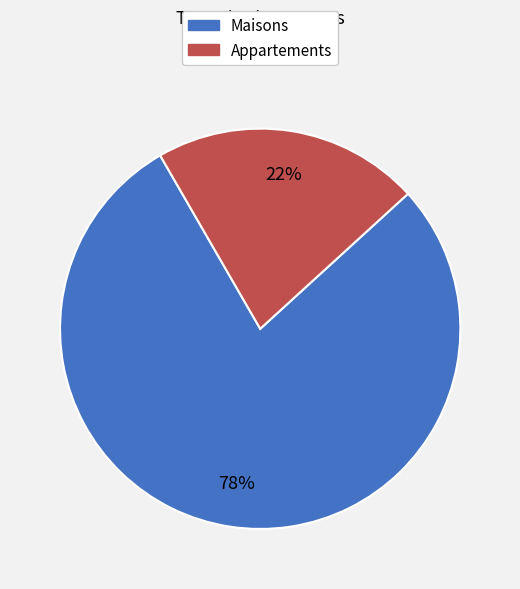

Which category has the biggest portion of the pie?

Maisons